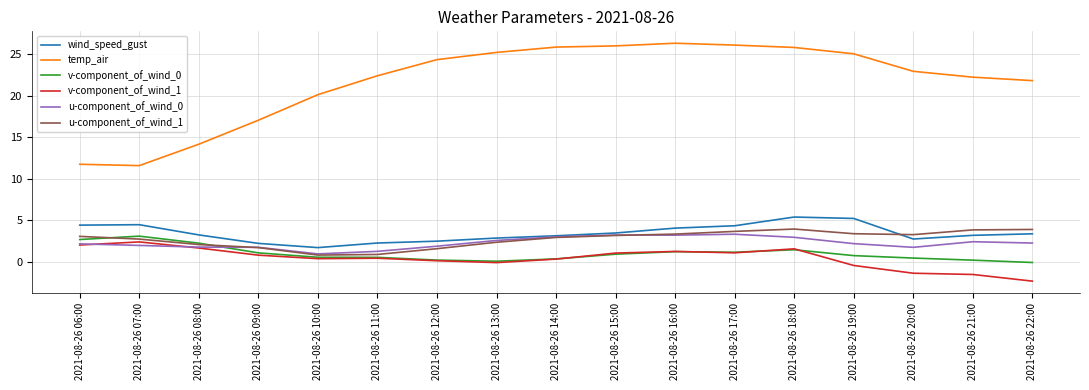

Where does the v-component_of_wind_1 series first go above 0?

2021-08-26 06:00